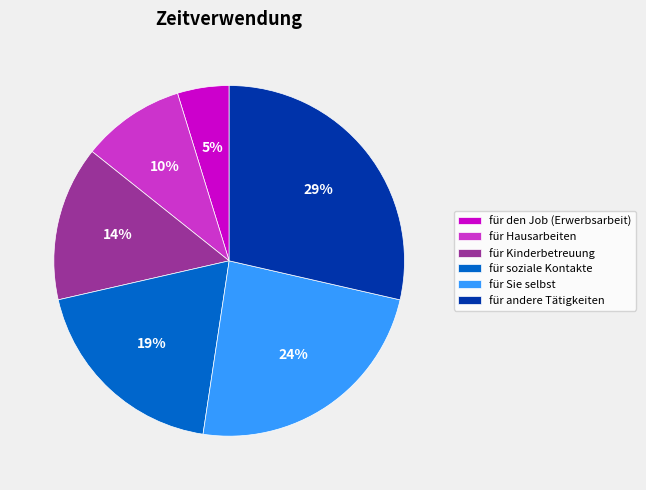

True or false: für Hausarbeiten accounts for 16% of the total.

False